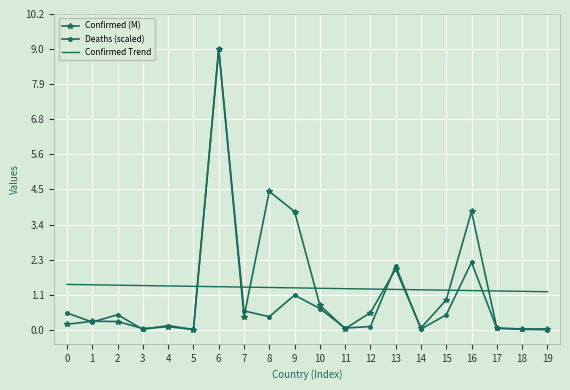

What is the average value of the Deaths (scaled) series?

0.9